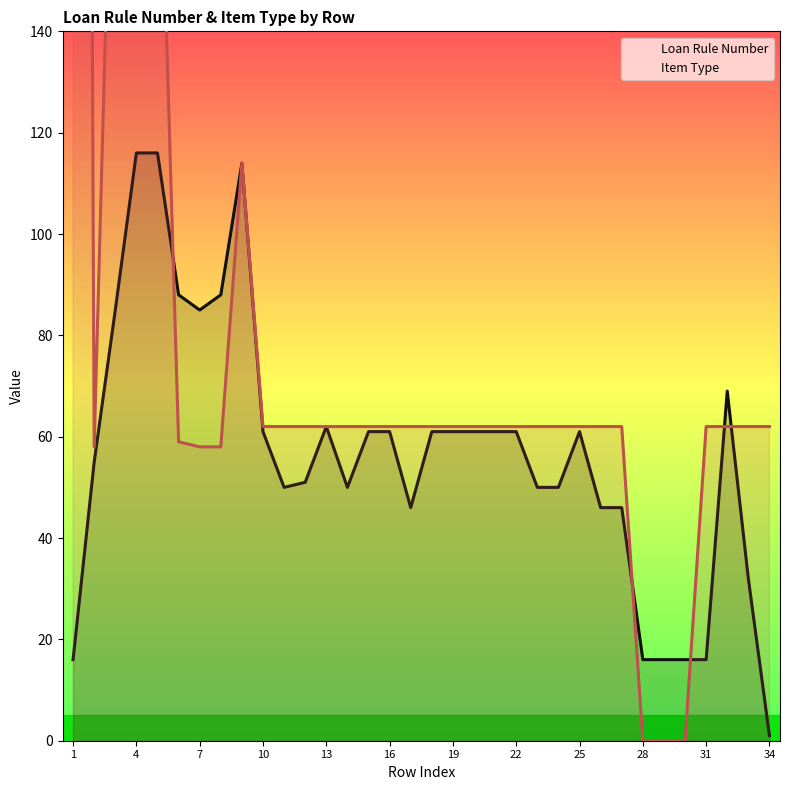

The value of Loan Rule Number at 7 is 38. True or false?

False